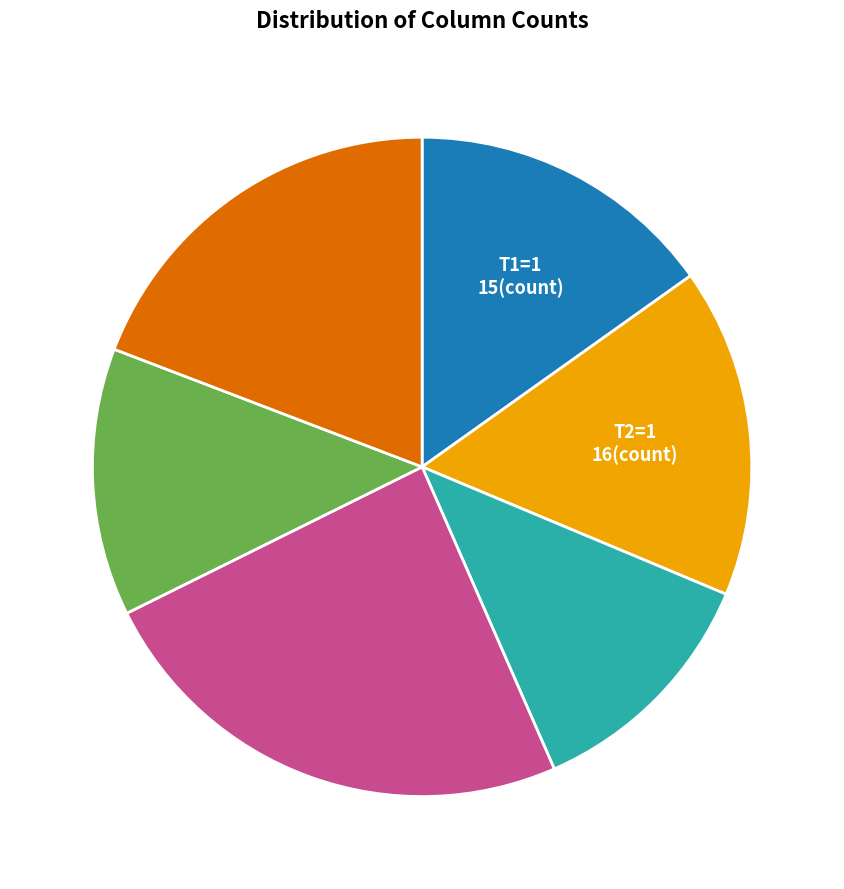

What is the largest slice in the pie chart?

LR=L